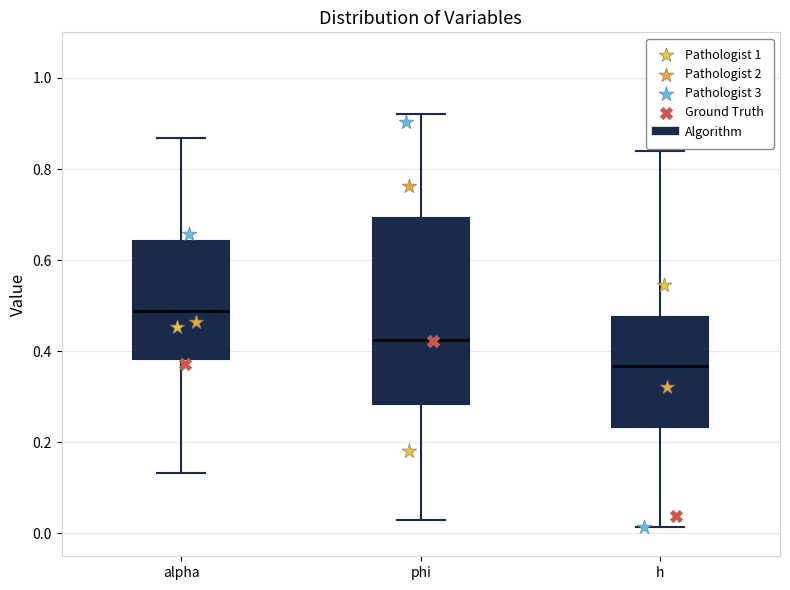

Reading left to right, read every box against the y-axis: the position of its median line, the range the box covers, and the ends of its whiskers. The values are not printed on the chart, so give them approximately, as read against the axis.

alpha: median 0.48, box 0.38 to 0.64, whiskers 0.14 to 0.86
phi: median 0.42, box 0.28 to 0.70, whiskers 0.02 to 0.92
h: median 0.36, box 0.24 to 0.48, whiskers 0.02 to 0.84